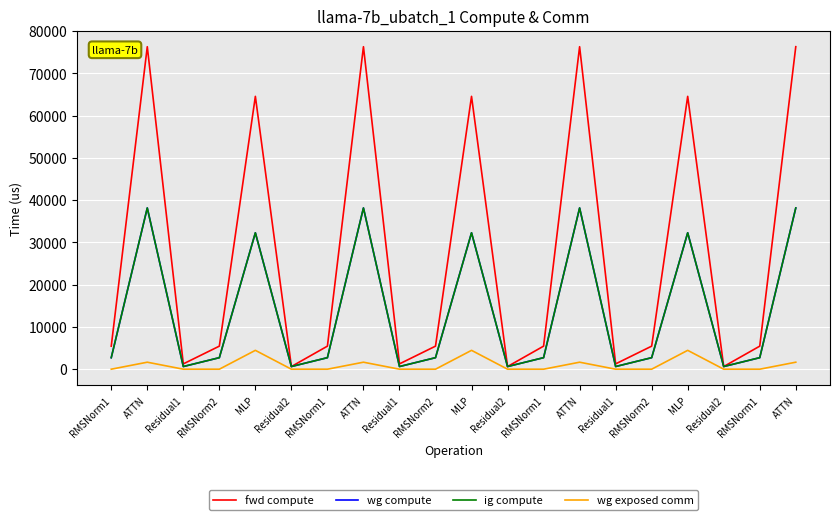

Is it true that wg compute equals 133.3 at Residual2?

False